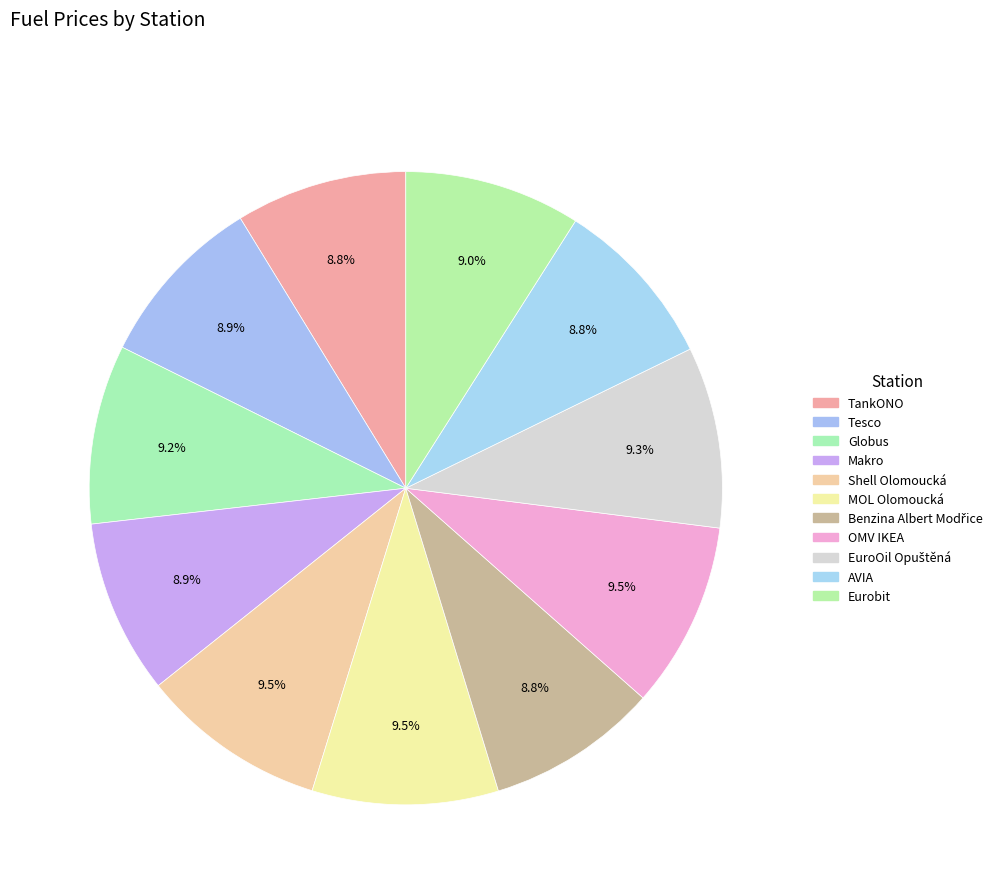

Count the number of slices in the pie.

11